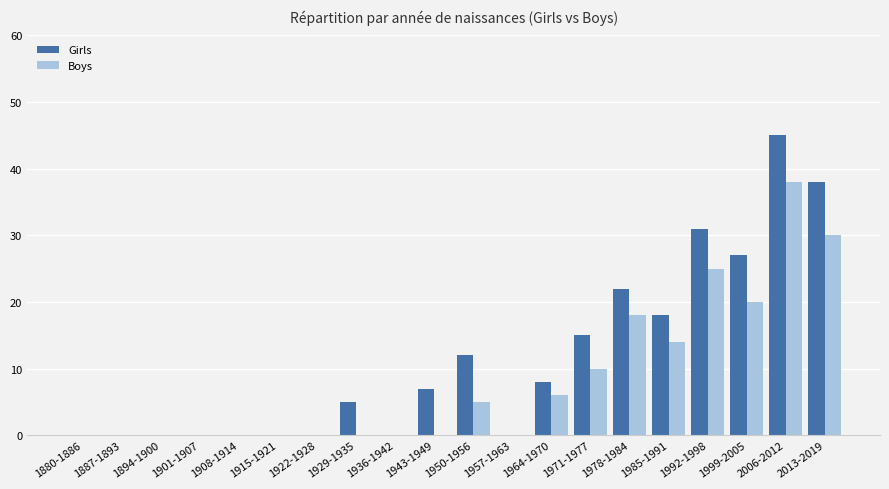

At which label does Girls reach its peak?

2006-2012